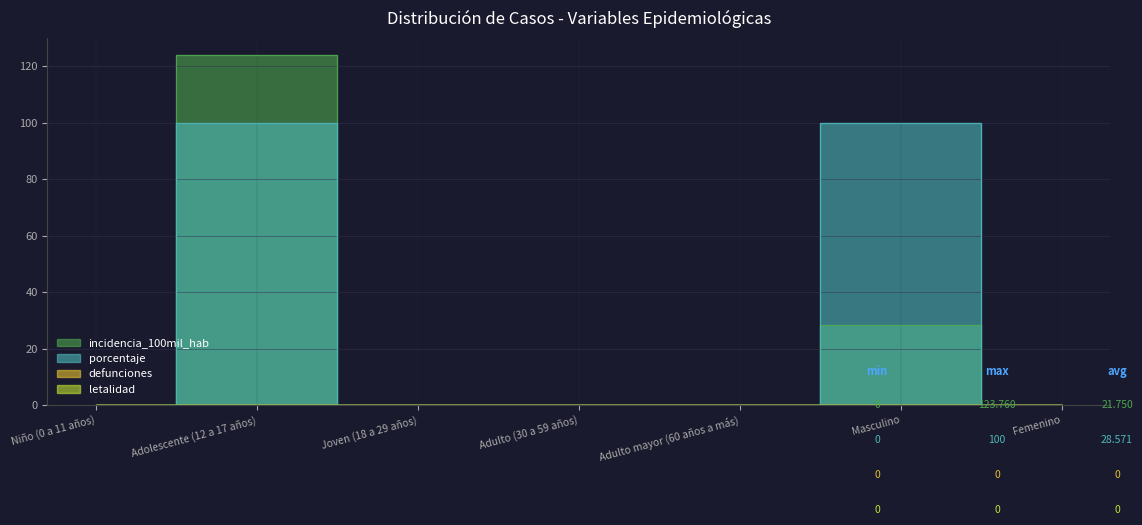

What is the maximum value shown in the chart?

123.8